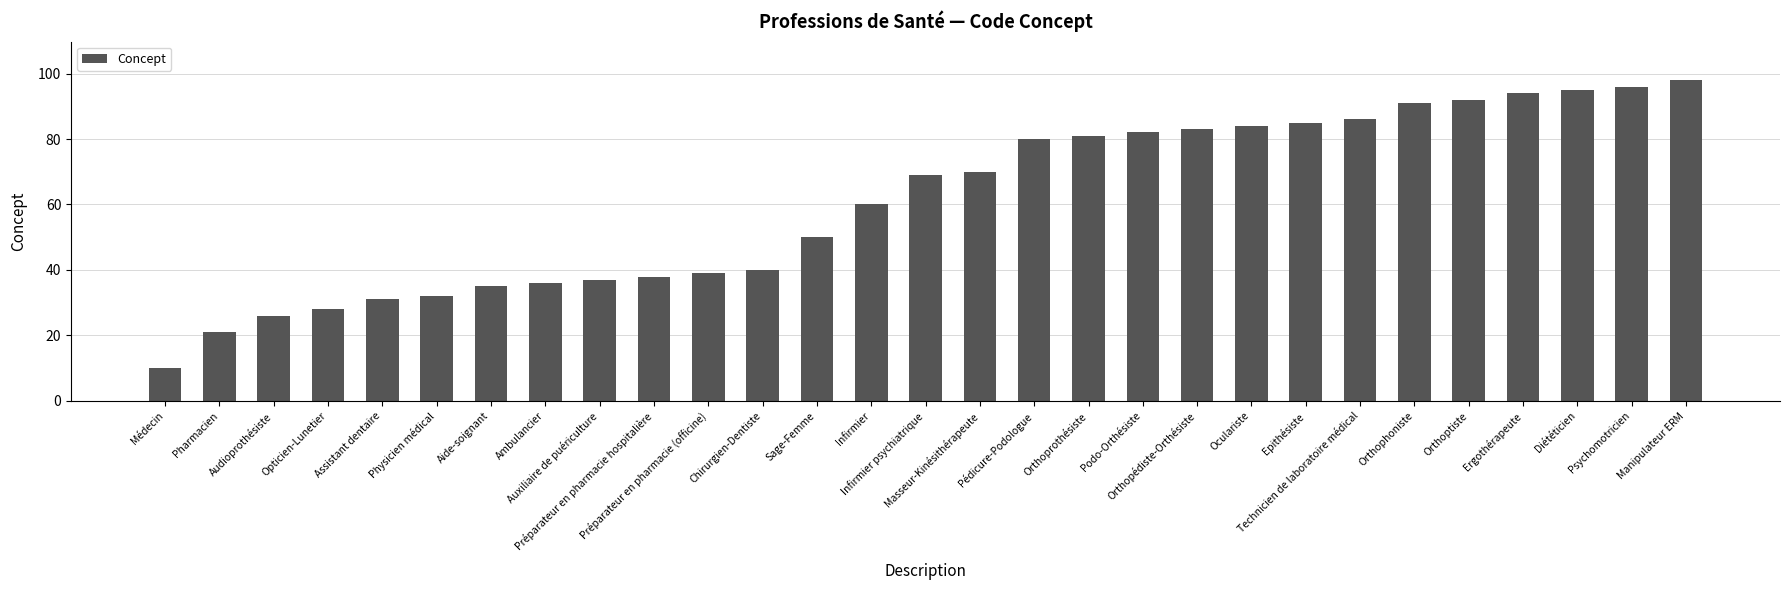

How many distinct data groups are displayed?

1